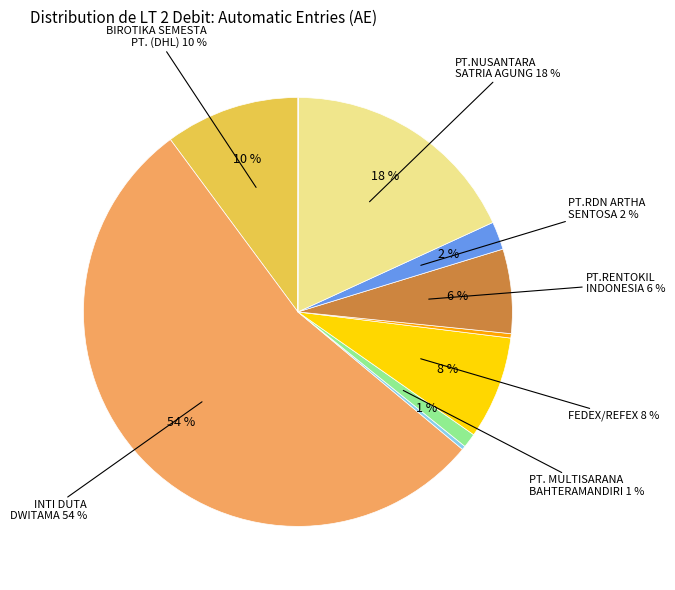

To the nearest percent, what portion does BIROTIKA SEMESTA PT. ( DHL ) represent?

10%